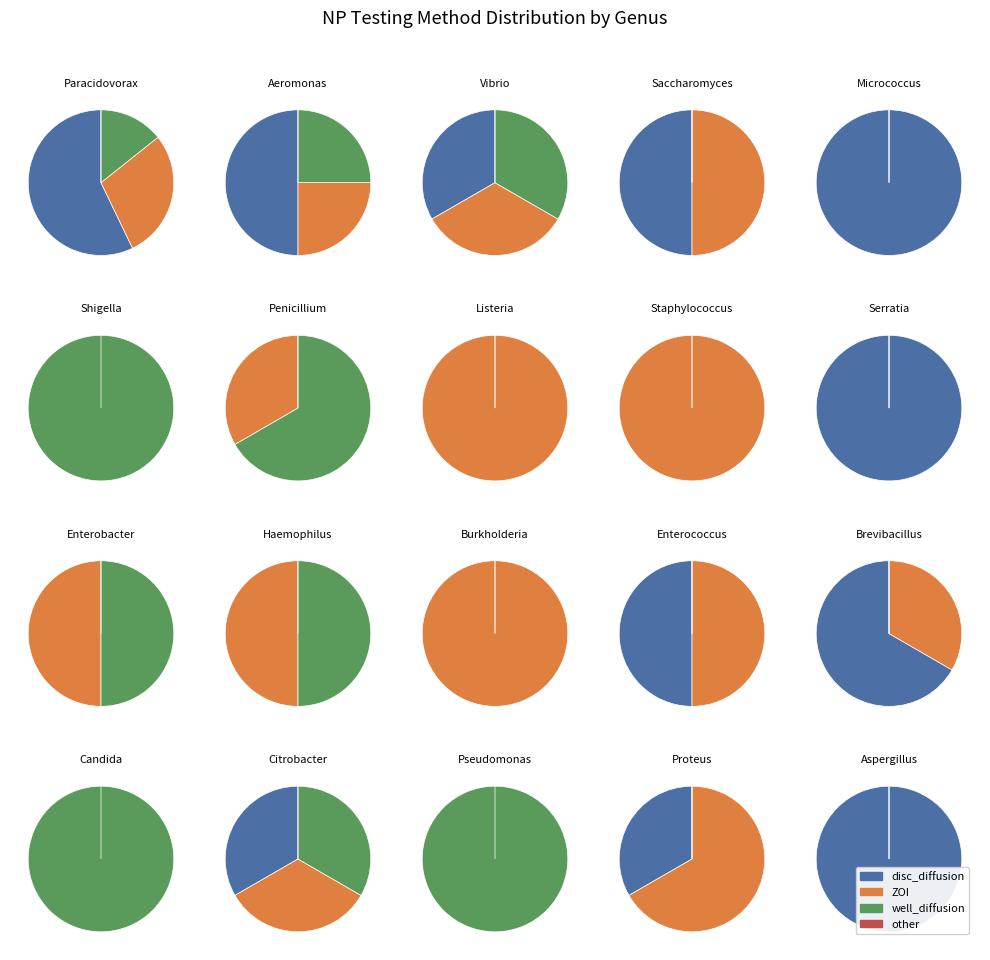

Count the number of slices in the pie.

3